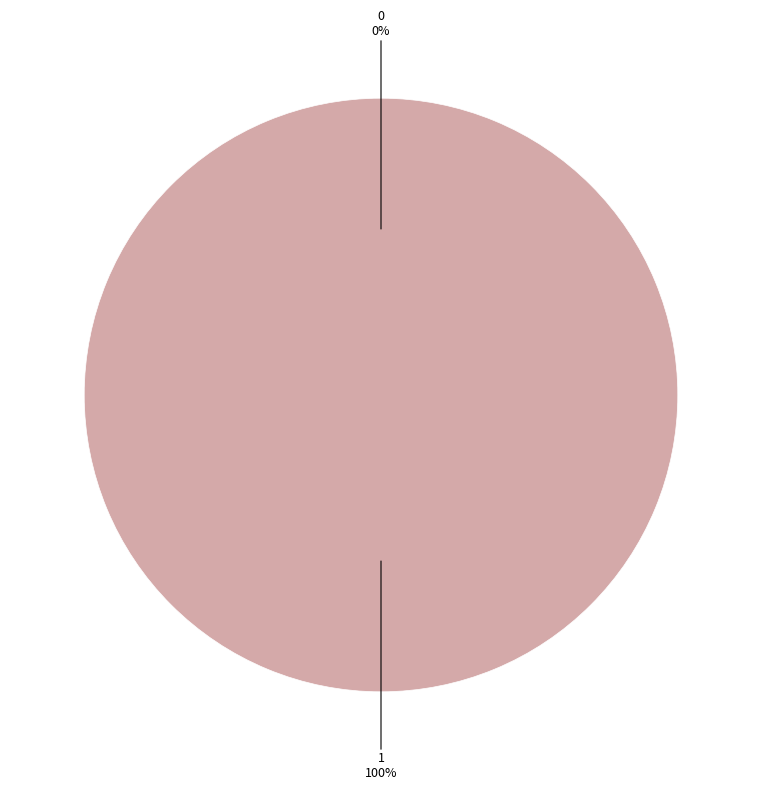

Which slice is the largest?

1